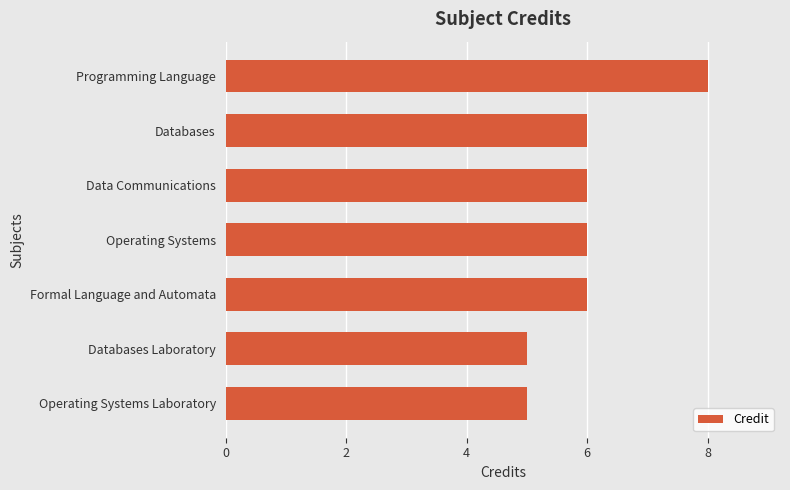

The chart shows a value of 8 at Programming Language. True or false?

True